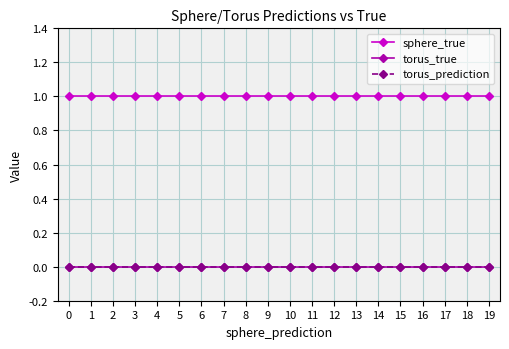

Reading right to left, extract all data points from this chart.

sphere_true: 19=1	18=1	17=1	16=1	15=1	14=1	13=1	12=1	11=1	10=1	9=1	8=1	7=1	6=1	5=1	4=1	3=1	2=1	1=1	0=1
torus_true: 19=0	18=0	17=0	16=0	15=0	14=0	13=0	12=0	11=0	10=0	9=0	8=0	7=0	6=0	5=0	4=0	3=0	2=0	1=0	0=0
torus_prediction: 19=0	18=0	17=0	16=0	15=0	14=0	13=0	12=0	11=0	10=0	9=0	8=0	7=0	6=0	5=0	4=0	3=0	2=0	1=0	0=0